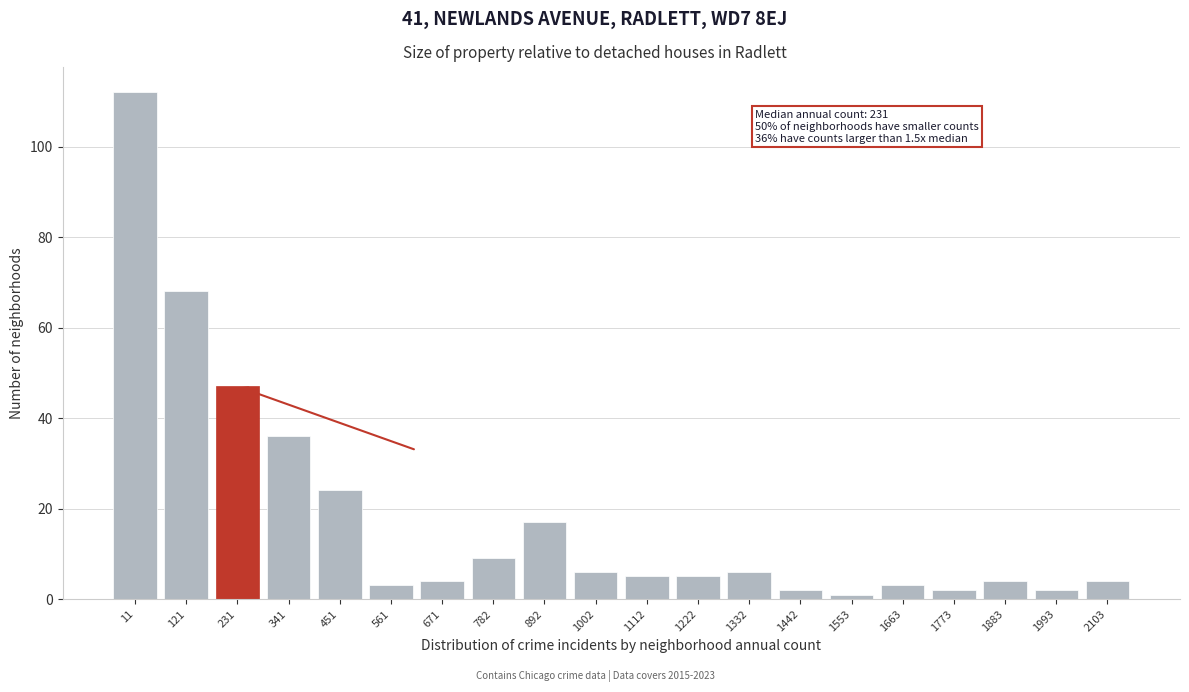

Reading right to left, transcribe all the data shown in this chart.

2103=4	1993=2	1883=4	1773=2	1663=3	1553=1	1442=2	1332=6	1222=5	1112=5	1002=6	892=17	782=9	671=4	561=3	451=24	341=36	231=47	121=68	11=112